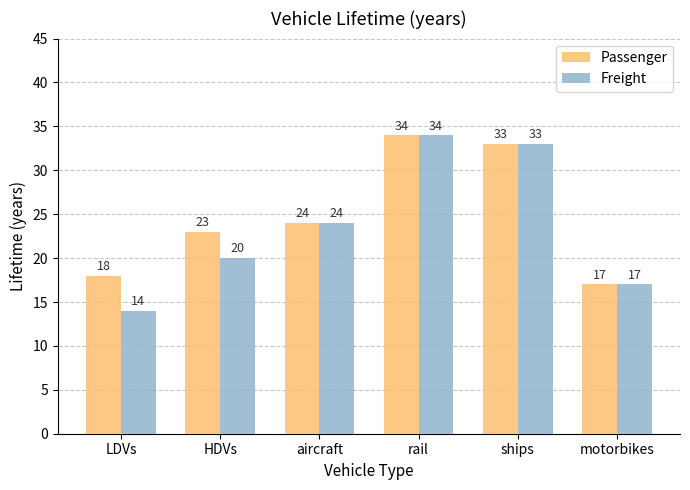

Rank the categories by Passenger value from lowest to highest.

motorbikes, LDVs, HDVs, aircraft, ships, rail